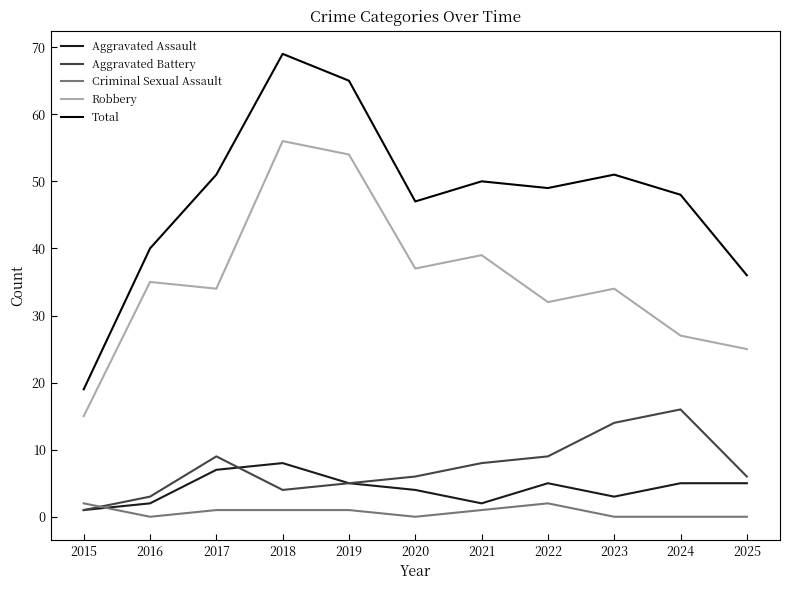

The Aggravated Battery series shows 2 at 2025. True or false?

False